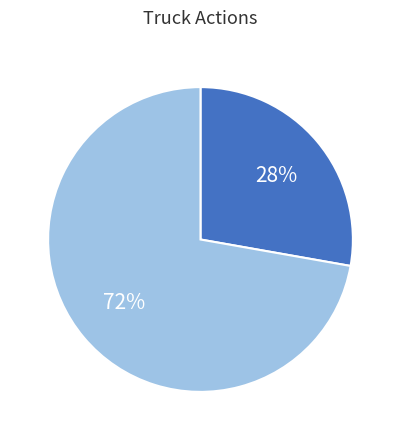

Is there a majority slice in this chart?

Yes